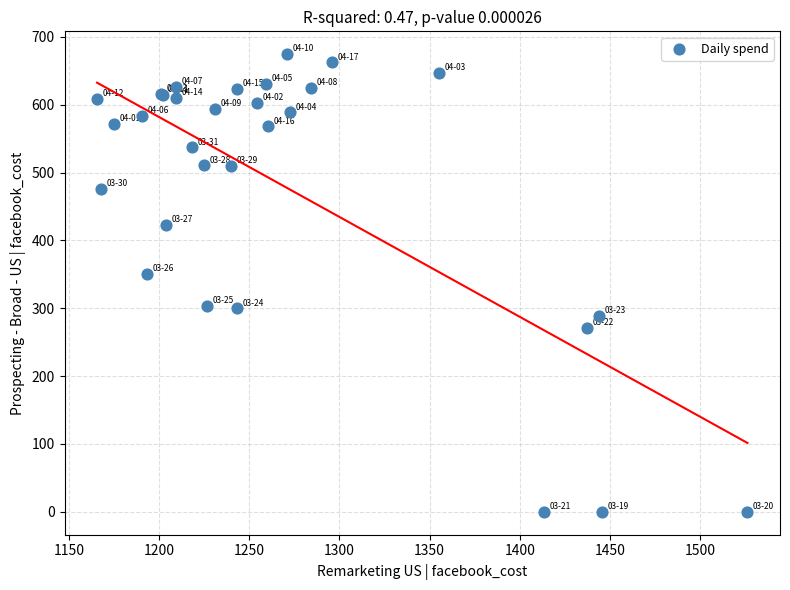

What Y value in the scatter plot is closest to 337?

350.2